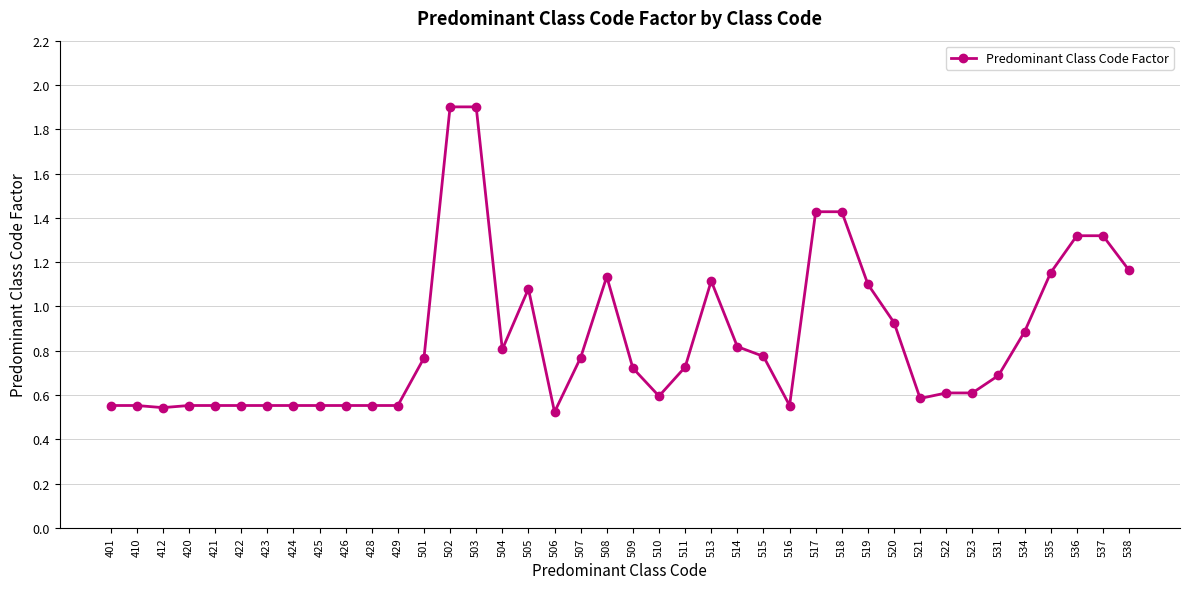

Between 522 and 502, which is larger?

502